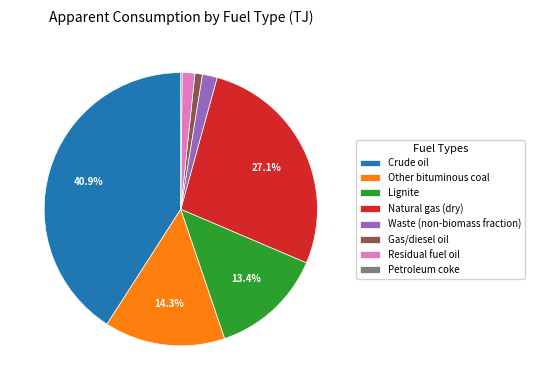

To the nearest percent, what is the difference between the largest and smallest slice percentages?

41%